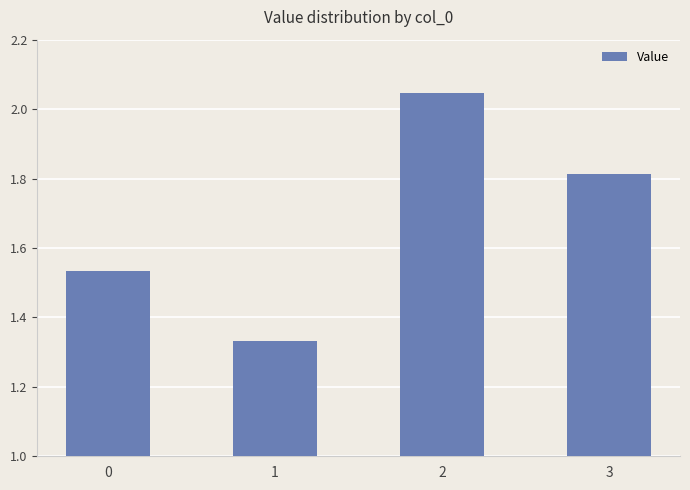

What is the ratio of the value at 3 to the value at 1?

1.4